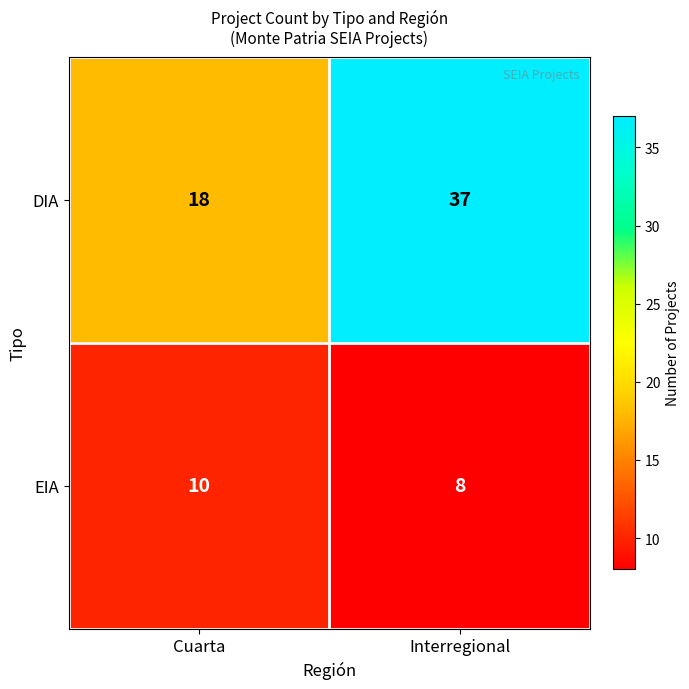

Between Cuarta and Interregional, which series saw the biggest shift?

DIA